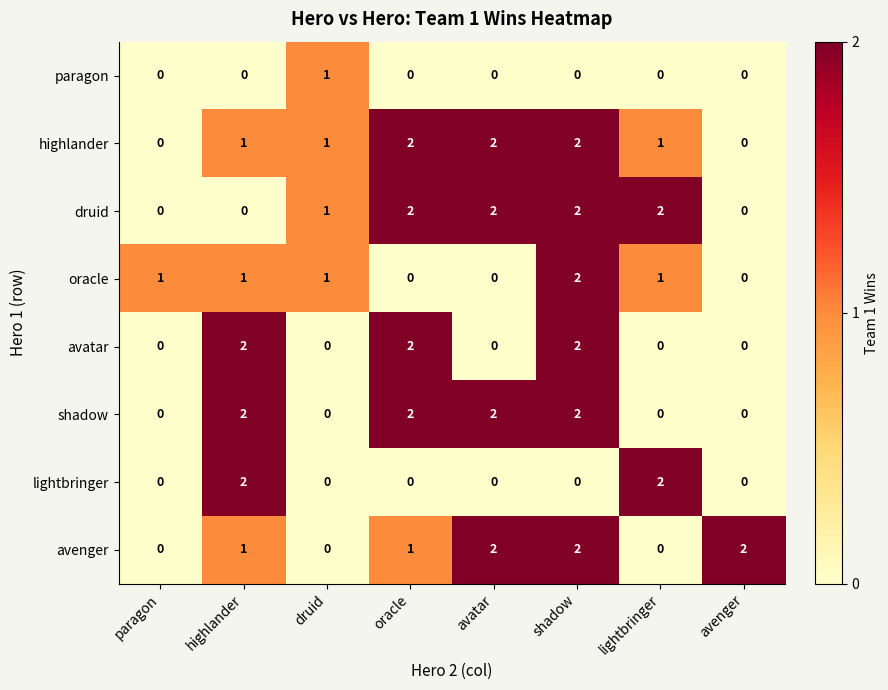

What is the sum of all oracle values?

6